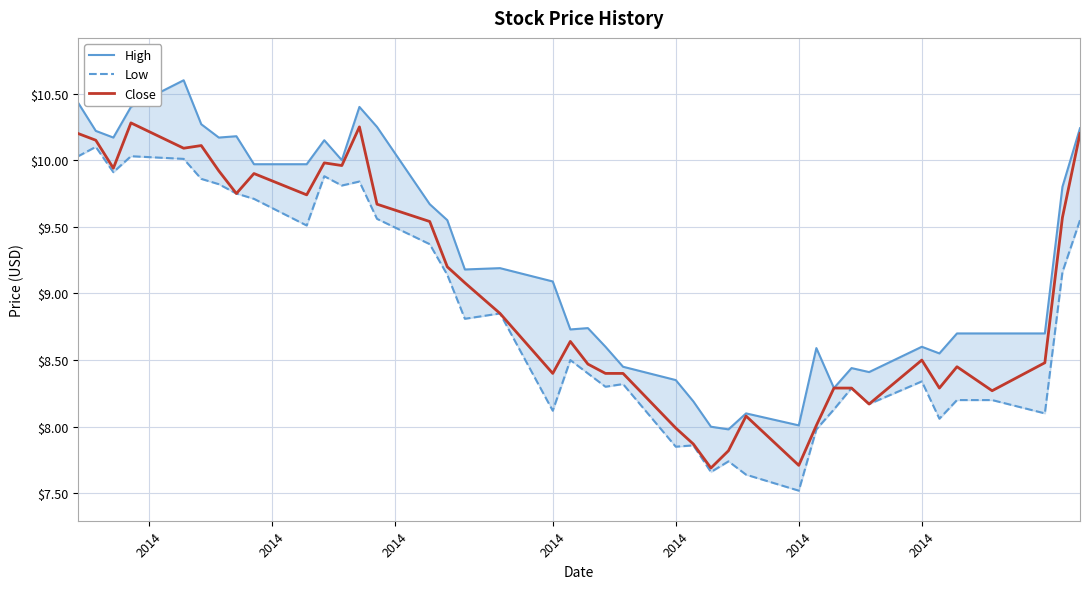

How many data points does each series have?

40